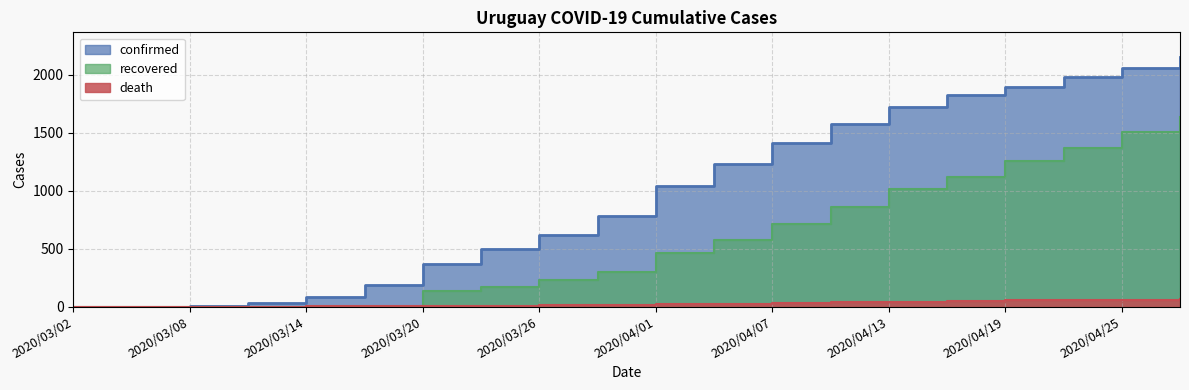

What is the spread (max minus min) of values at 2020/04/22?

1927